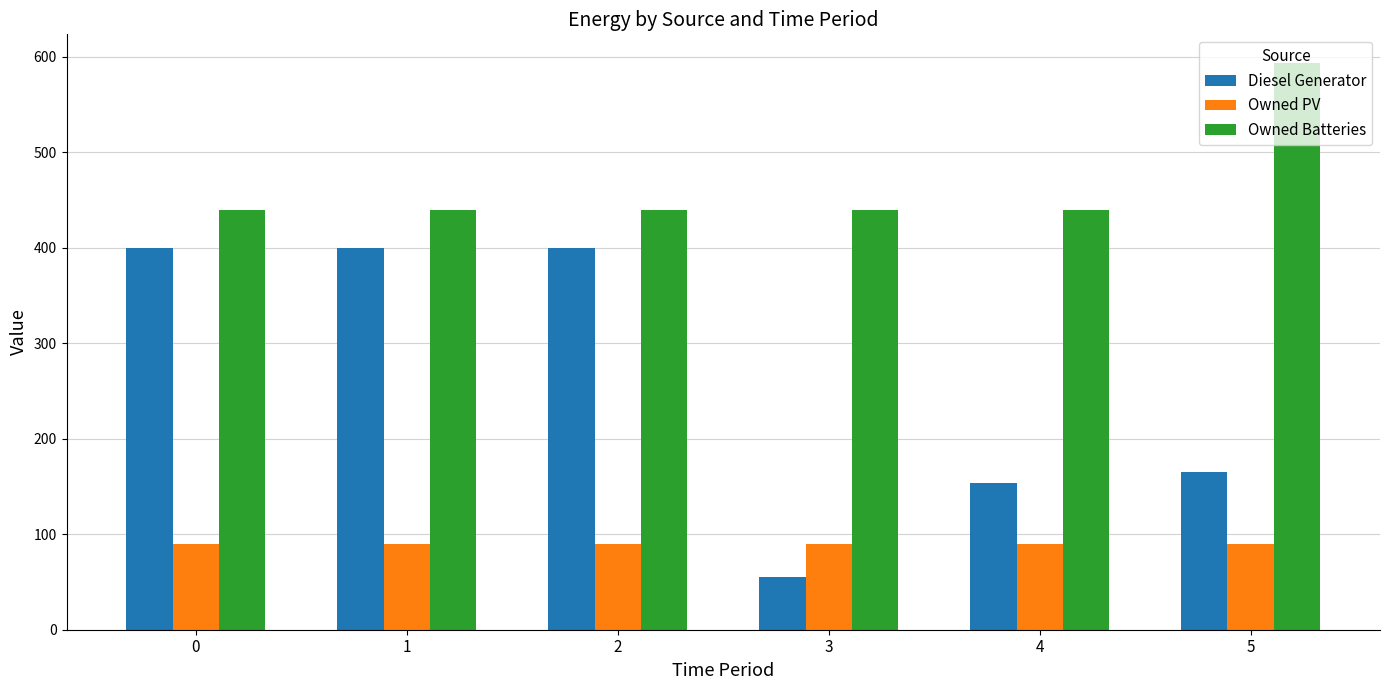

What is the smallest value displayed?

55